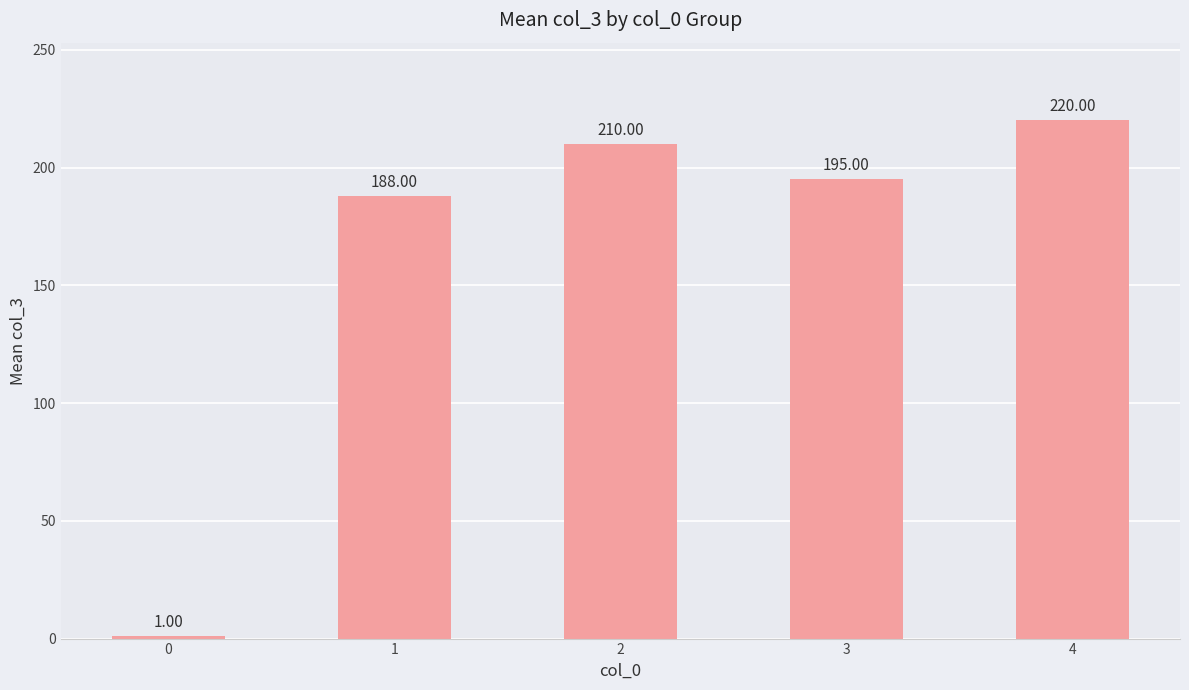

At which label is the value closest to 110?

1